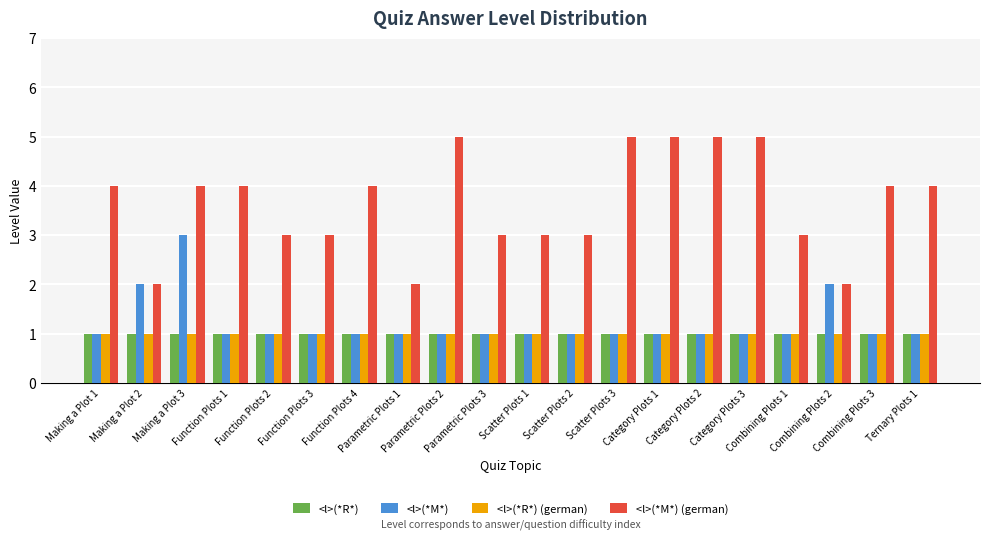

How many bars are there in total?

80